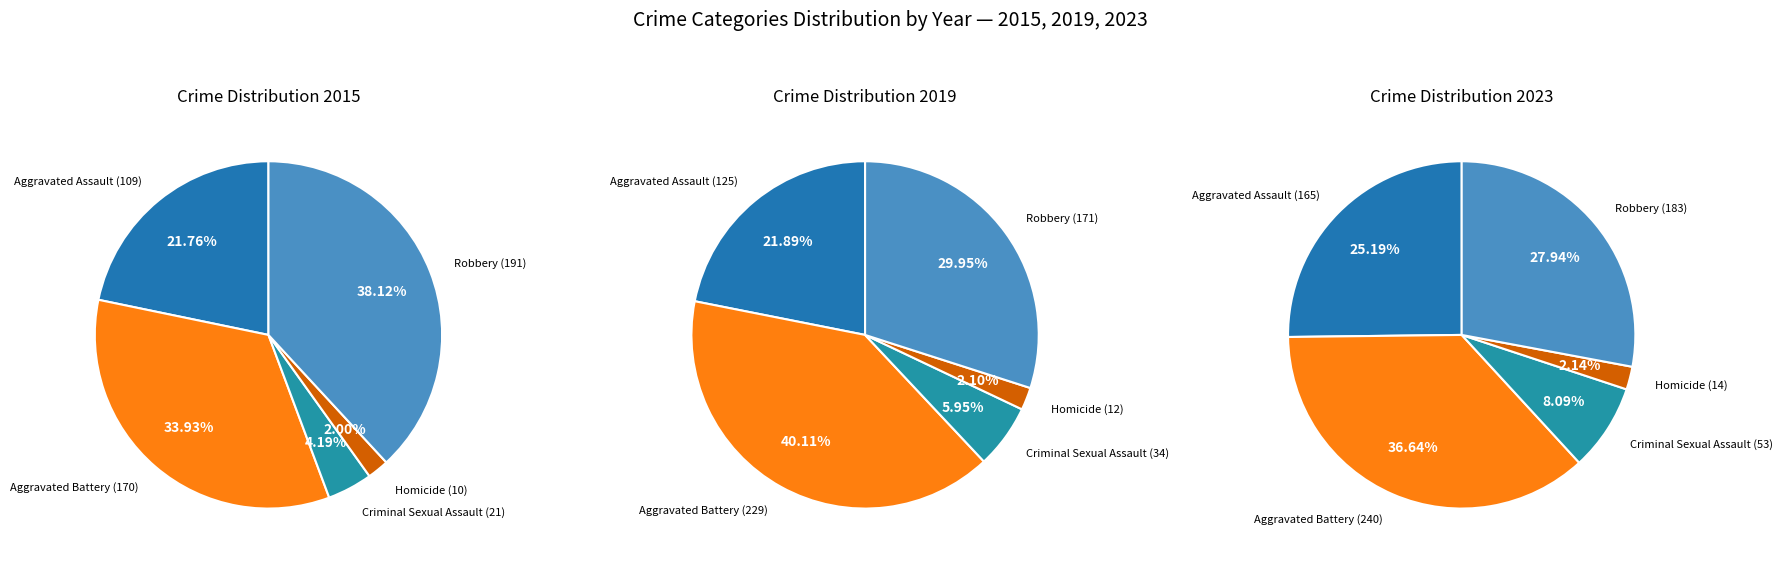

To the nearest percent, what portion does Aggravated Battery represent?

37%